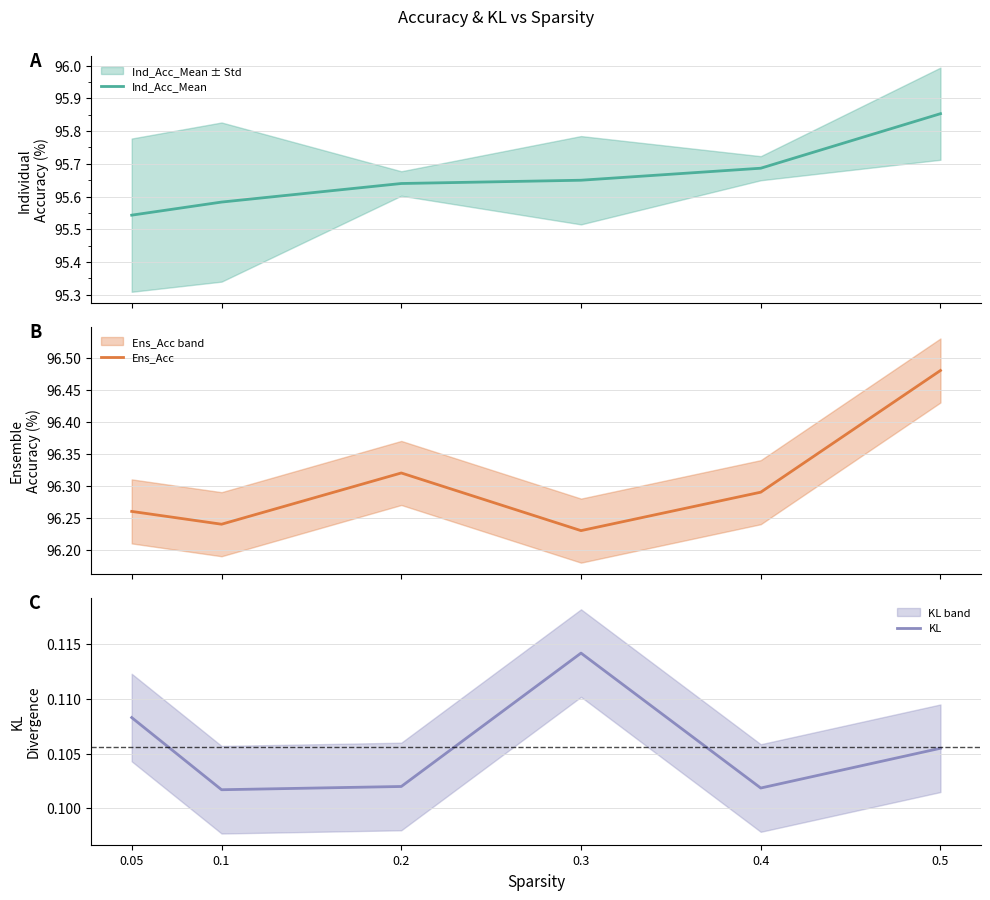

Which series has the widest spread of values?

Ind_Acc_Mean